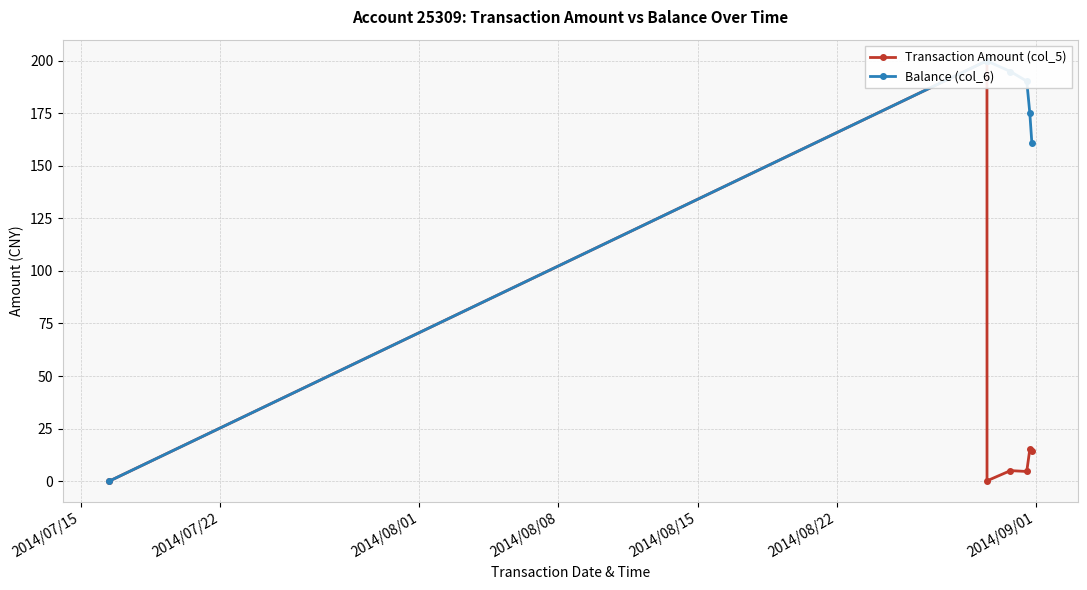

List the series in order of their overall mean, highest first.

Balance (col_6), Transaction Amount (col_5)